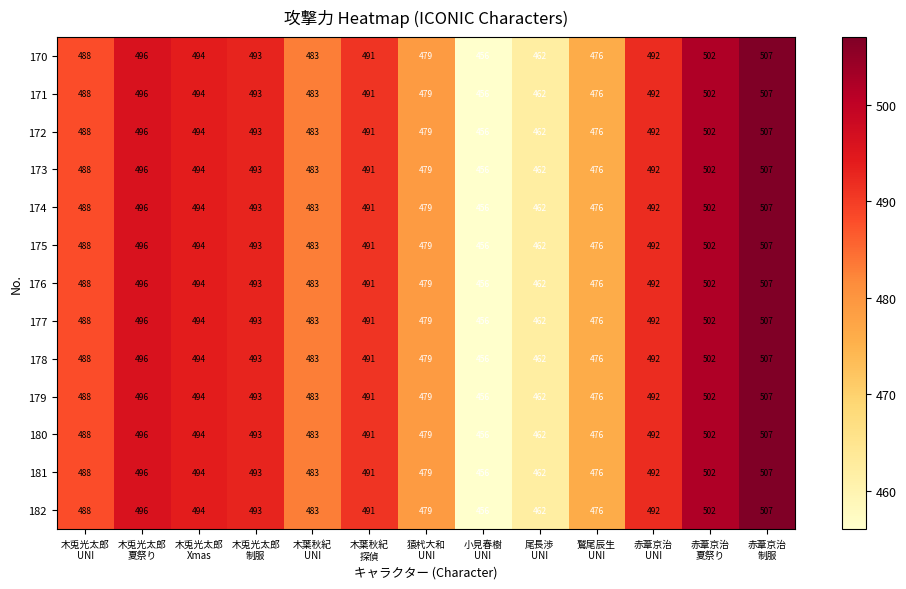

What is the difference between the maximum and minimum values in the 178 series?

51